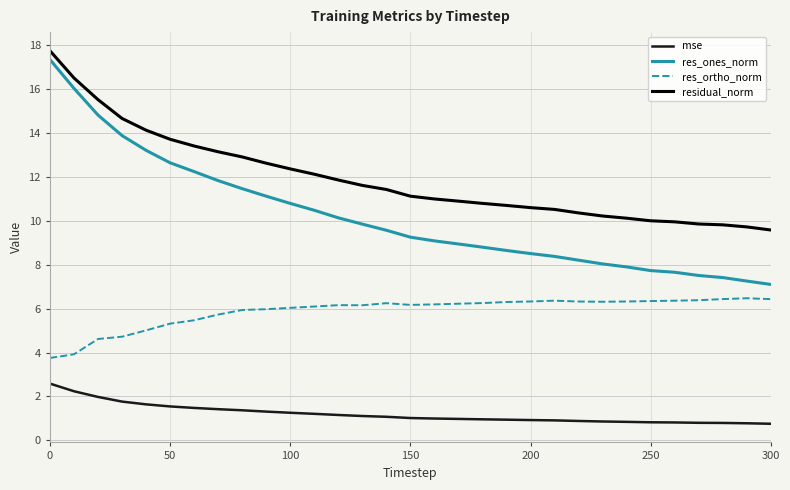

List the series in order of their overall mean, lowest first.

mse, res_ortho_norm, res_ones_norm, residual_norm